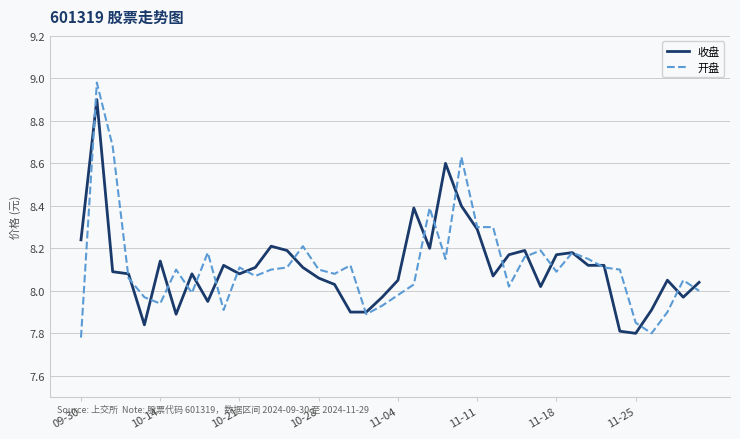

Which series has the widest spread of values?

开盘